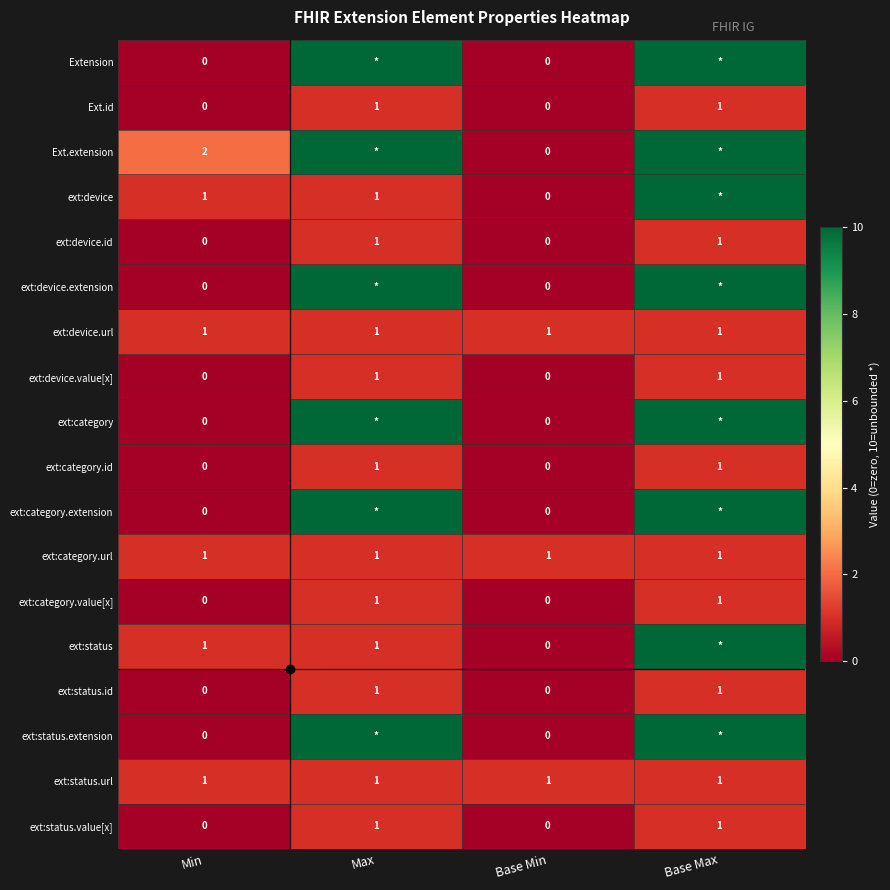

At which label is Ext.id closest to 0?

Min